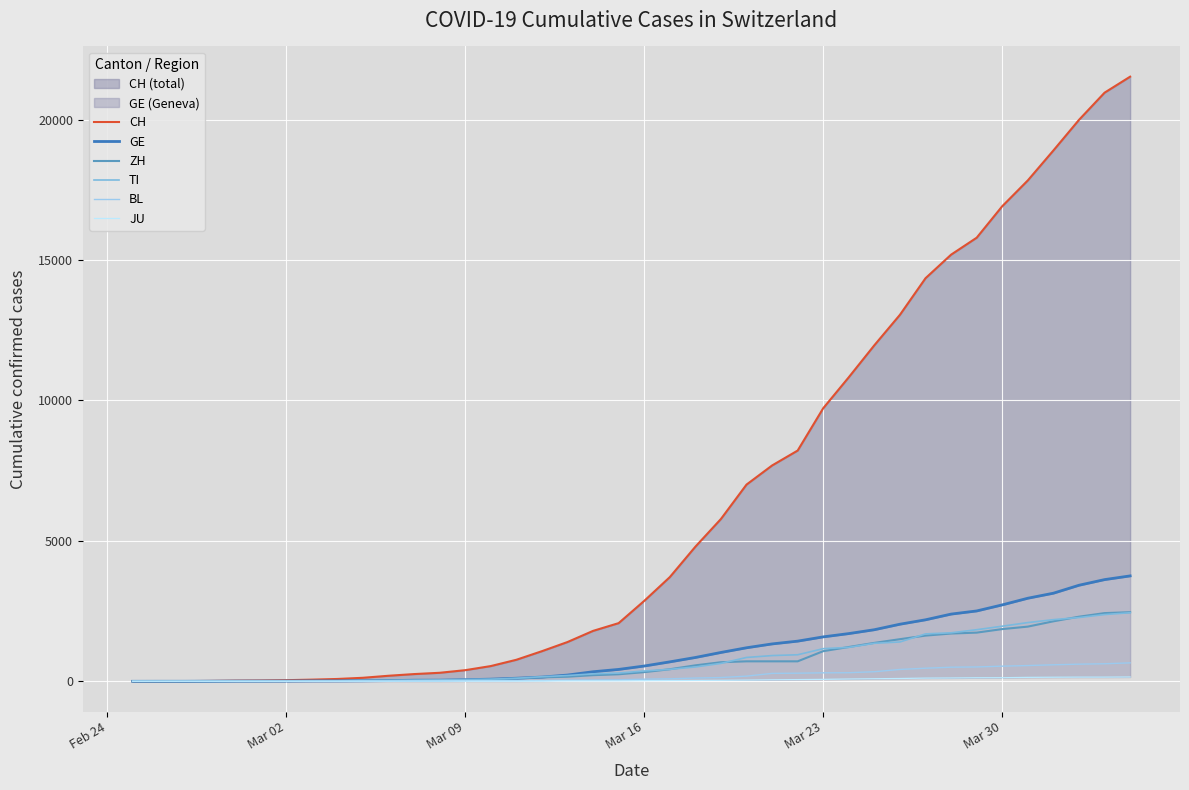

True or false: ZH and CH cross at least once.

False